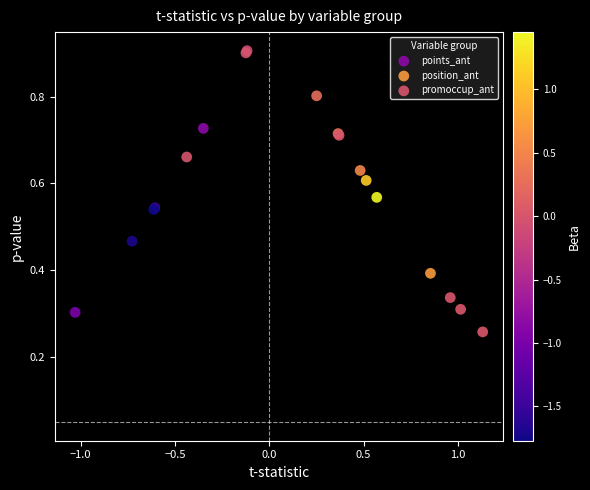

Which series reaches the minimum Y coordinate?

promoccup_ant